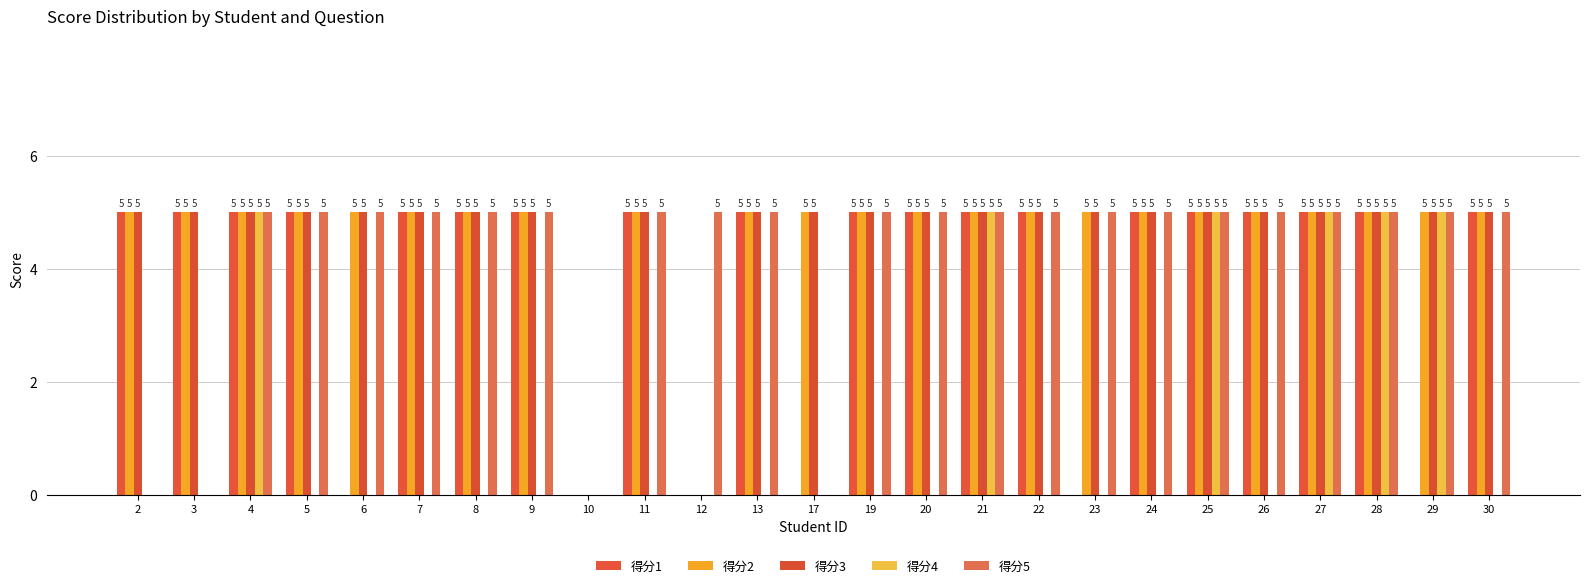

What are all the series names shown in the legend?

得分1, 得分2, 得分3, 得分4, 得分5